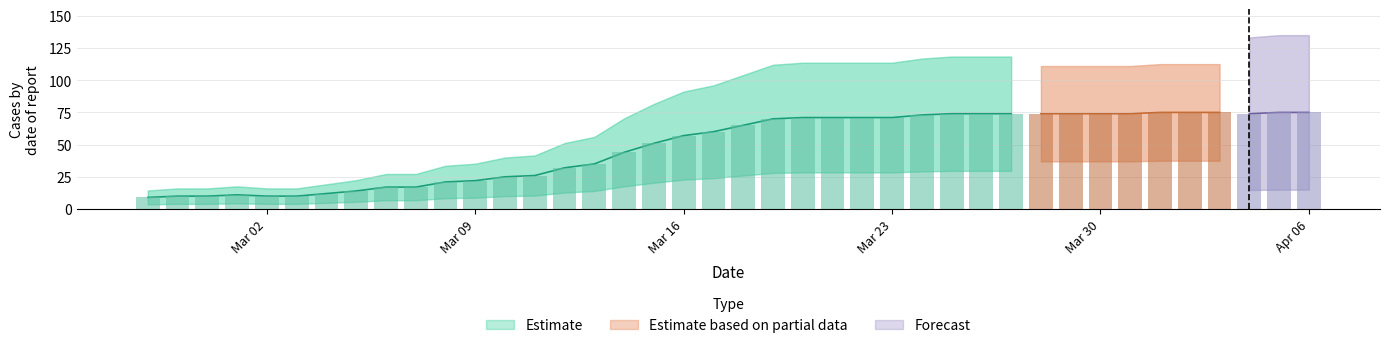

Is it true that the value at 2020-04-03 is 31?

False